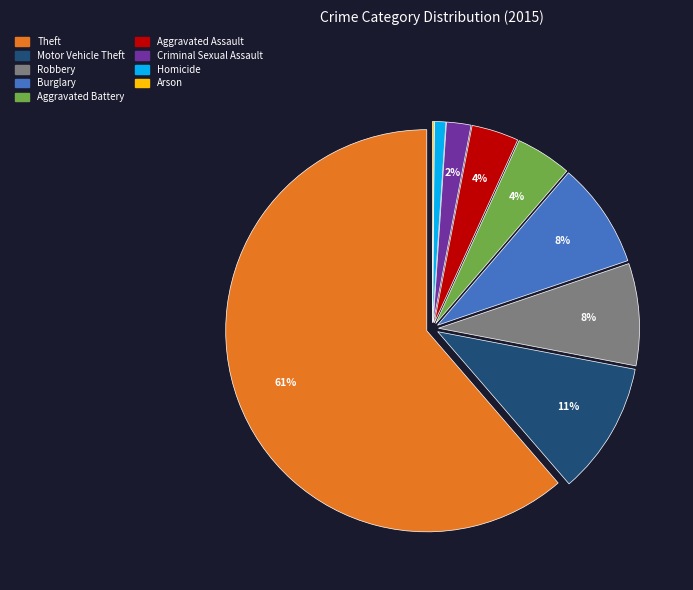

Is it true that Theft is 47% of the pie?

False